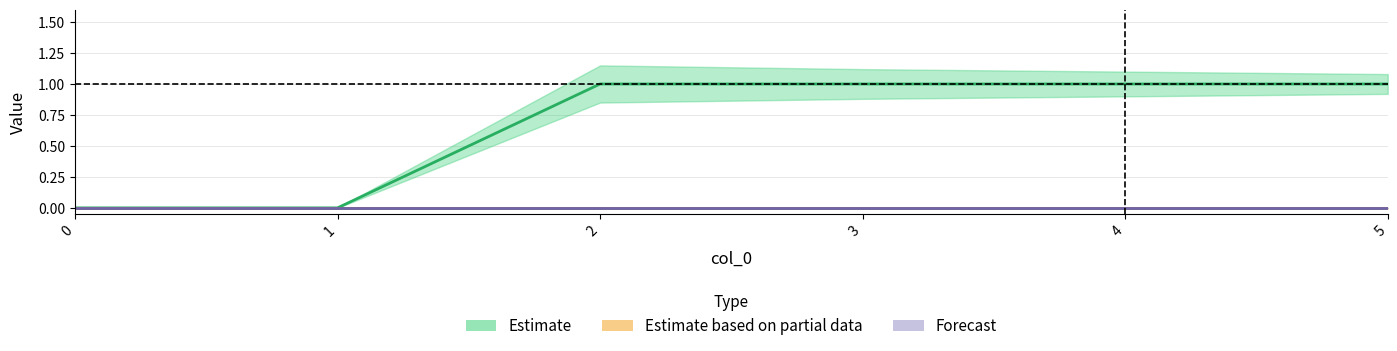

Count the number of categories in the chart.

6